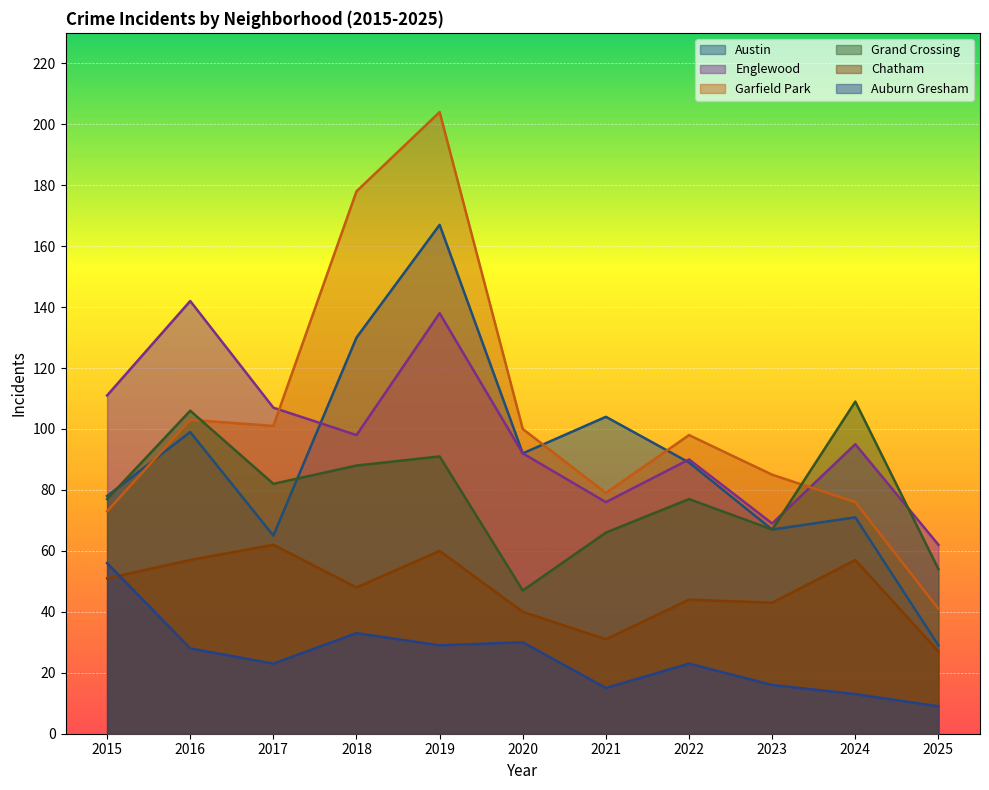

Reading left to right, list all the values displayed in this chart.

Austin: 2015=78	2016=99	2017=65	2018=130	2019=167	2020=92	2021=104	2022=89	2023=67	2024=71	2025=29
Englewood: 2015=111	2016=142	2017=107	2018=98	2019=138	2020=92	2021=76	2022=90	2023=69	2024=95	2025=62
Garfield Park: 2015=73	2016=103	2017=101	2018=178	2019=204	2020=100	2021=79	2022=98	2023=85	2024=76	2025=41
Grand Crossing: 2015=77	2016=106	2017=82	2018=88	2019=91	2020=47	2021=66	2022=77	2023=67	2024=109	2025=54
Chatham: 2015=51	2016=57	2017=62	2018=48	2019=60	2020=40	2021=31	2022=44	2023=43	2024=57	2025=27
Auburn Gresham: 2015=56	2016=28	2017=23	2018=33	2019=29	2020=30	2021=15	2022=23	2023=16	2024=13	2025=9